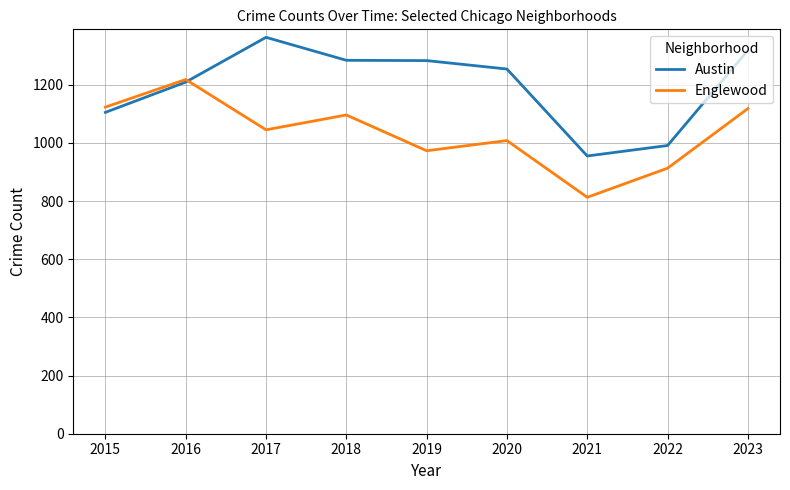

Rank the series by their average value, from highest to lowest.

Austin, Englewood